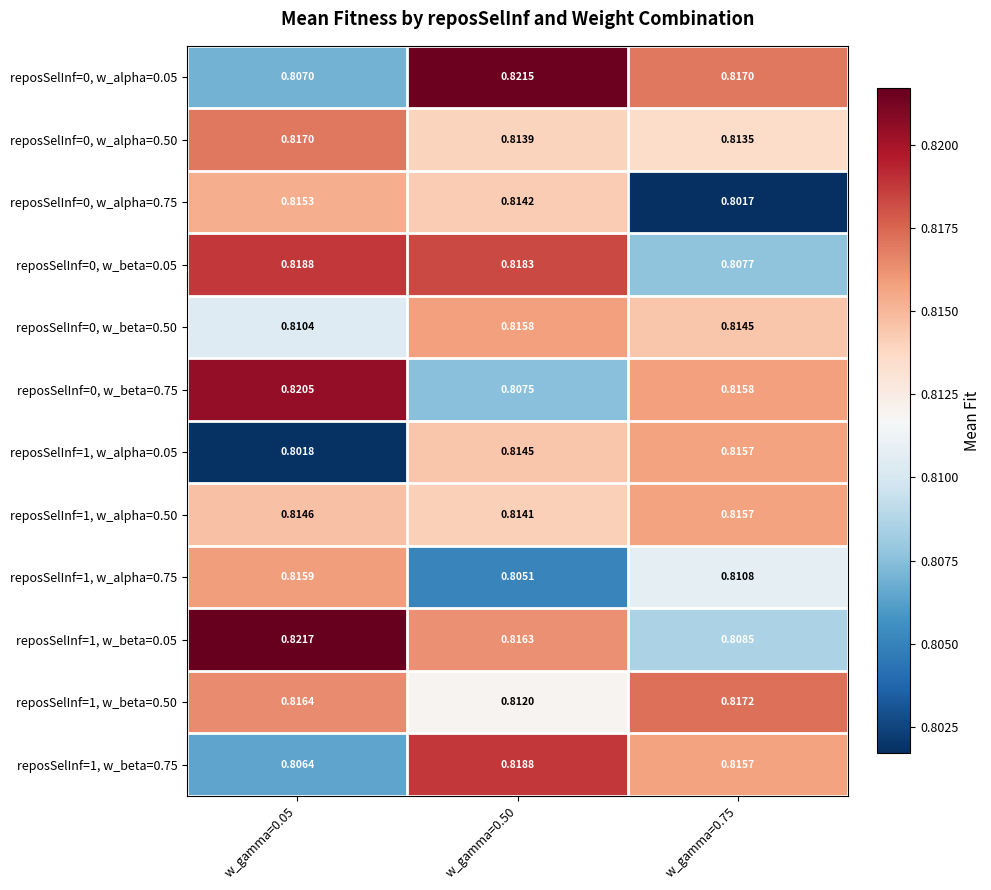

At which category is the sum across all series the highest?

w_gamma=0.50